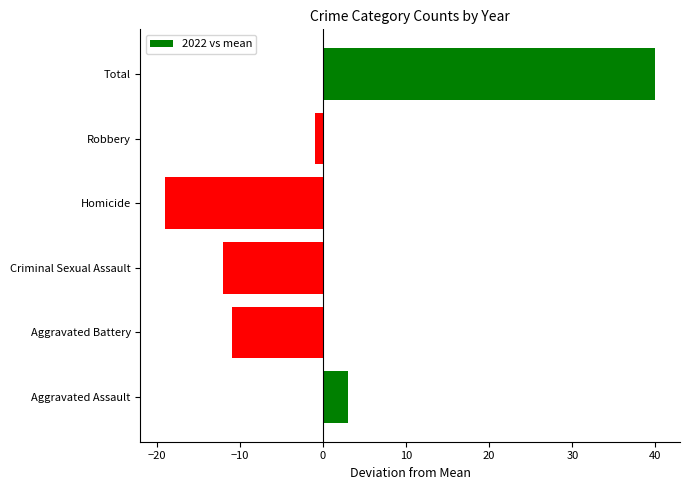

Read the value at Criminal Sexual Assault, to the nearest 5.

-10